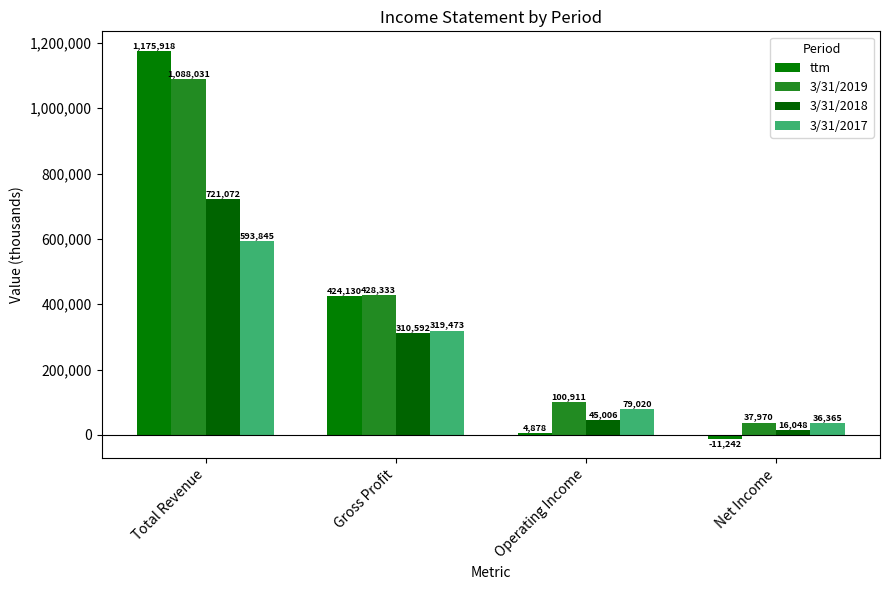

Reading left to right, transcribe all the data shown in this chart.

ttm: 1175918	424130	4878	-11242
3/31/2019: 1088031	428333	100911	37970
3/31/2018: 721072	310592	45006	16048
3/31/2017: 593845	319473	79020	36365